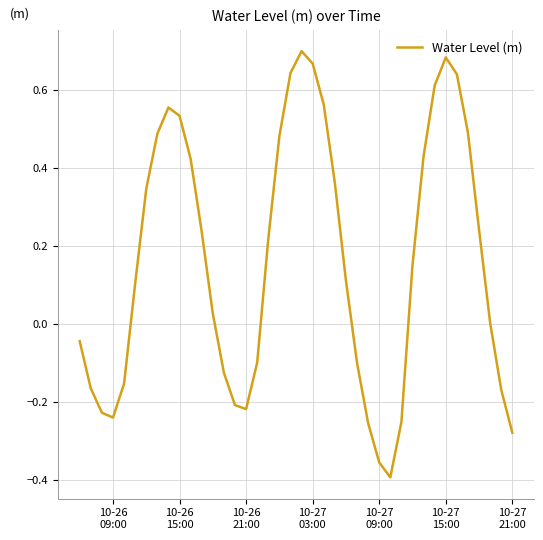

What is the difference between the maximum and minimum values?

1.1